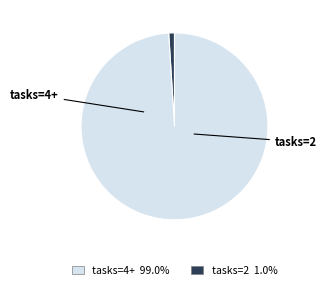

Does any single category account for the majority?

Yes